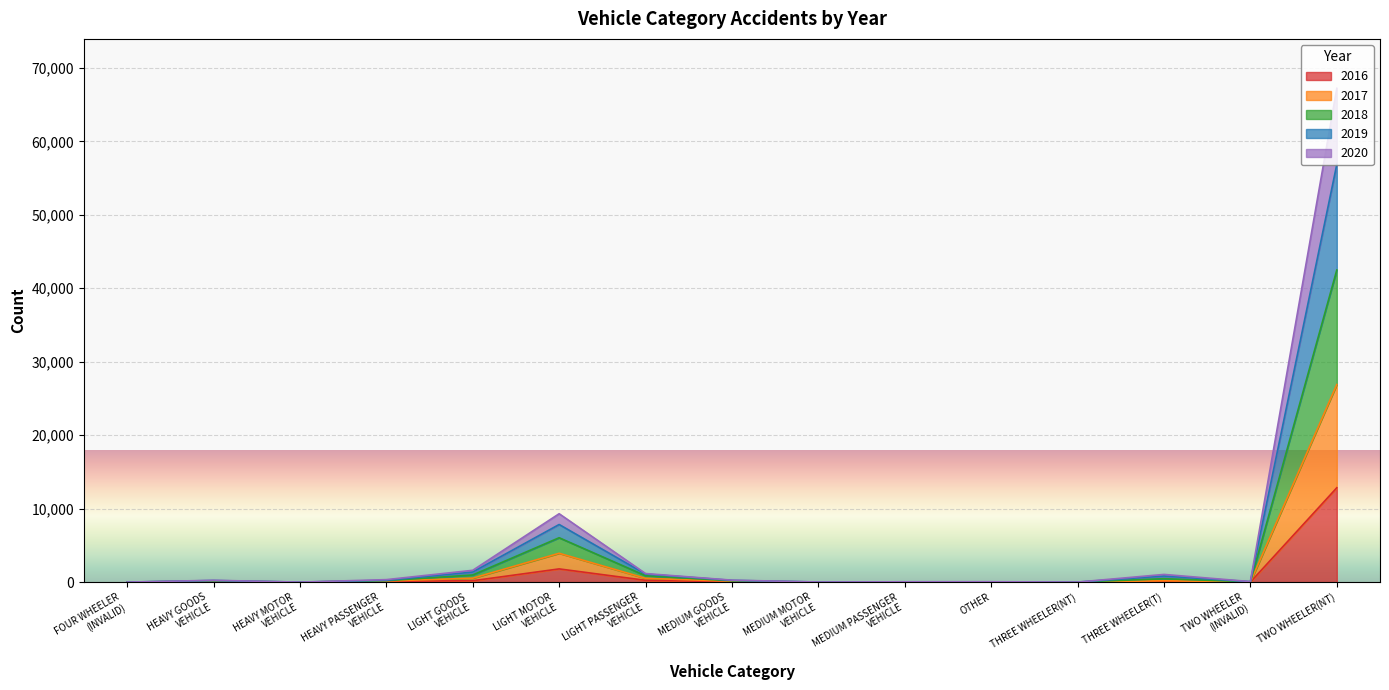

At which category is the sum across all series the highest?

TWO WHEELER(NT)